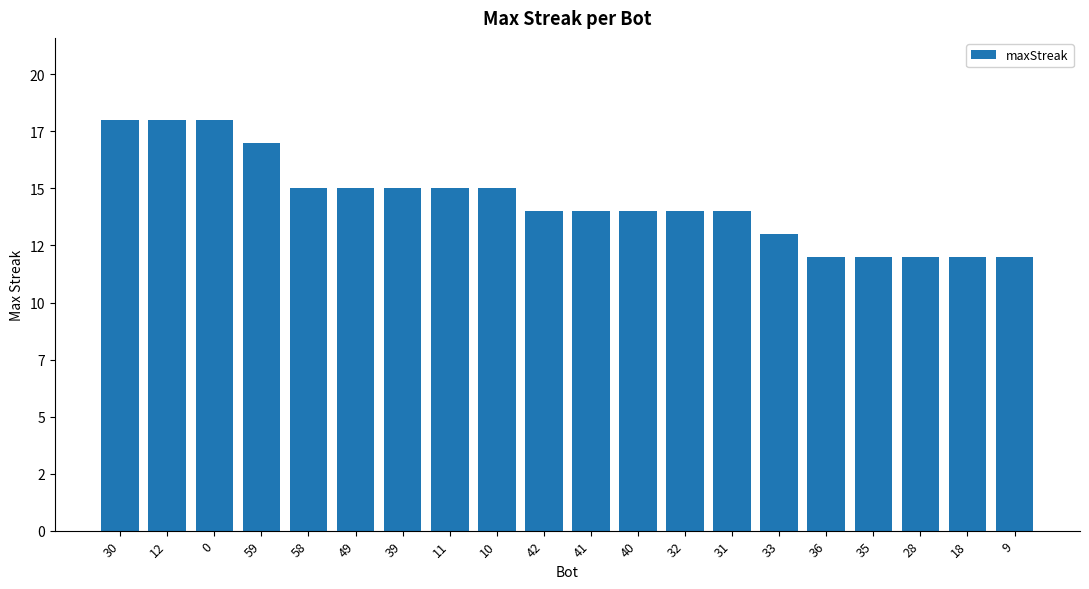

What is the average value?

14